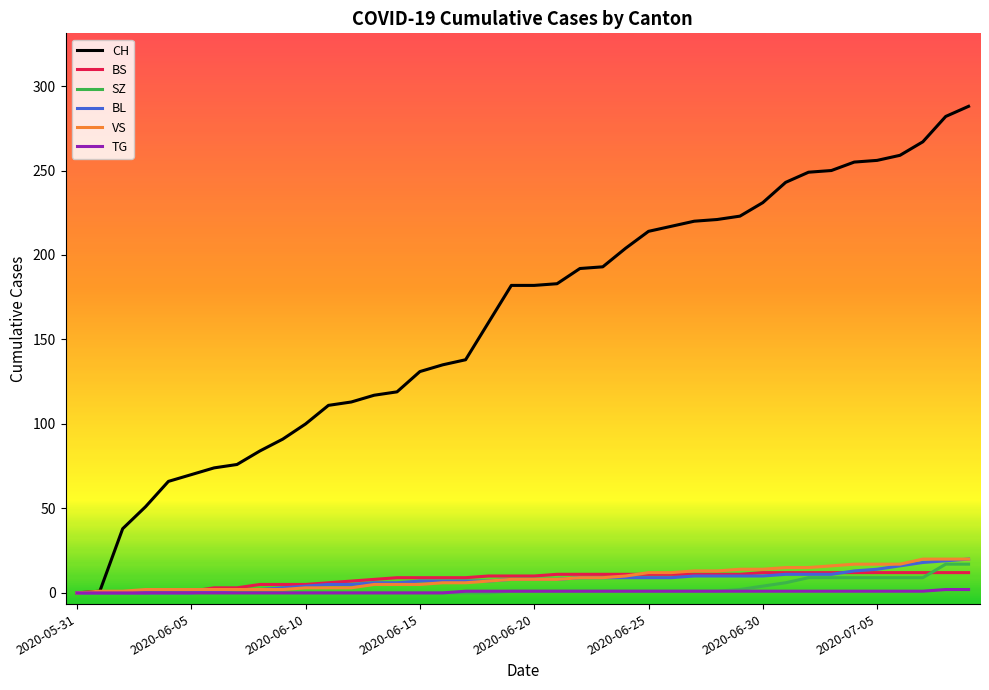

Which series has the widest spread of values?

CH